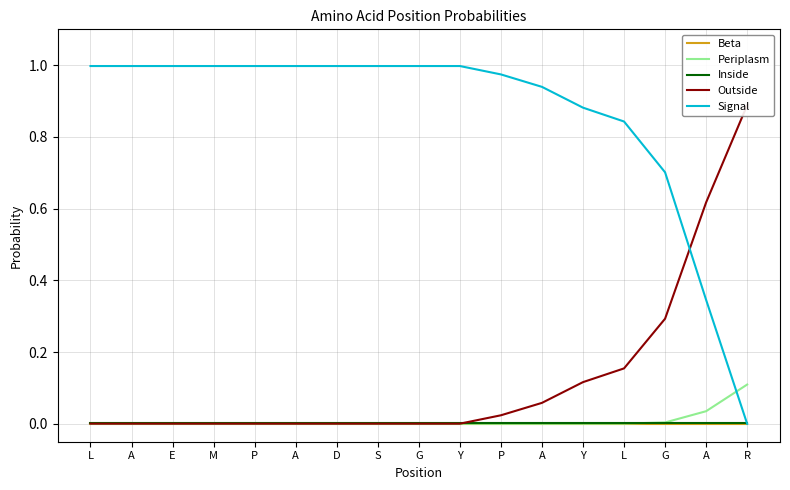

True or false: Periplasm has more than 1 interior local peaks.

False